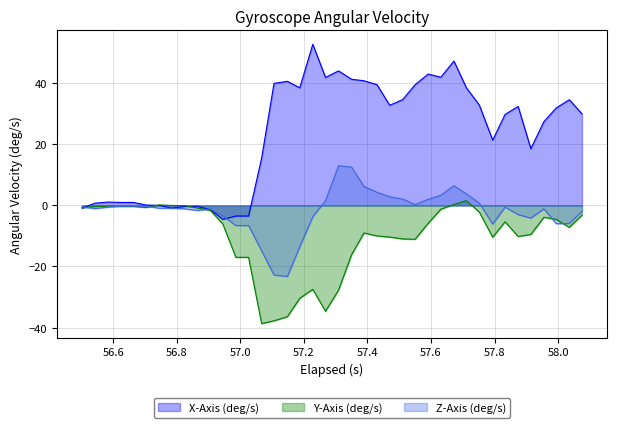

How many interior local valleys does the Y-Axis (deg/s) series have?

7